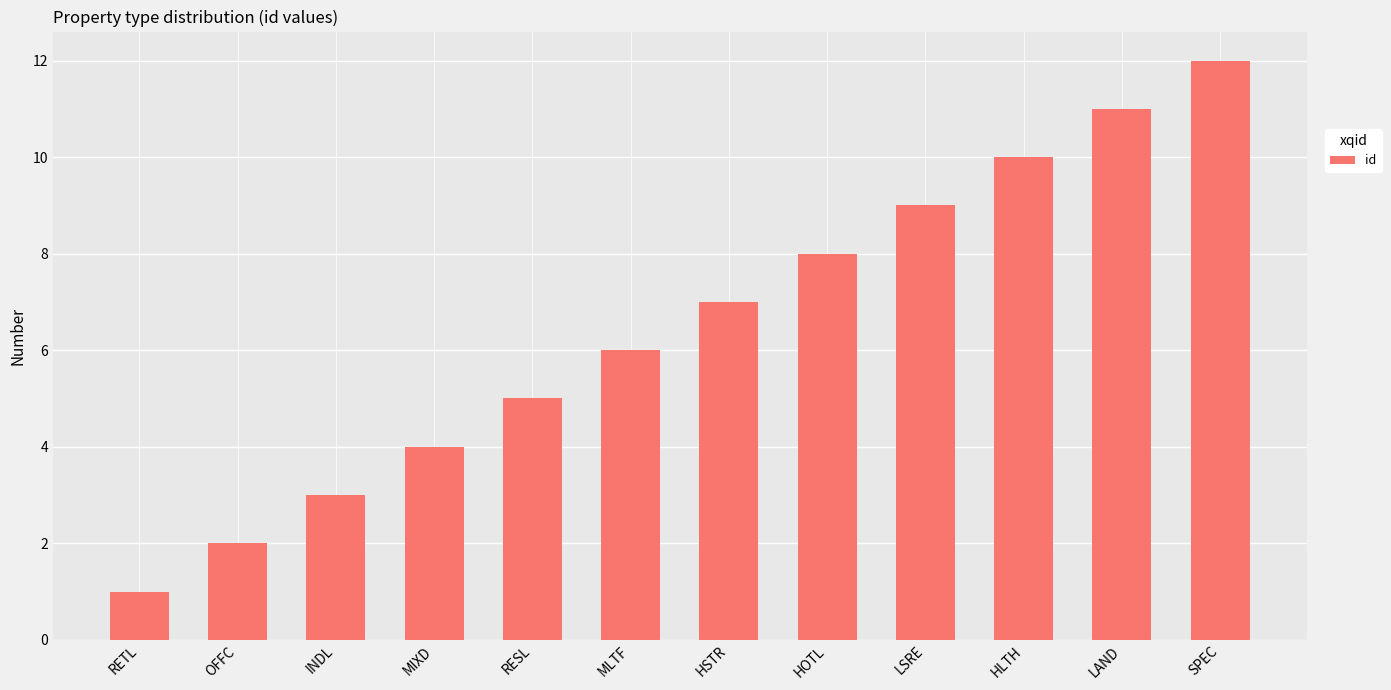

What is the value of the 11th bar from the left?

11